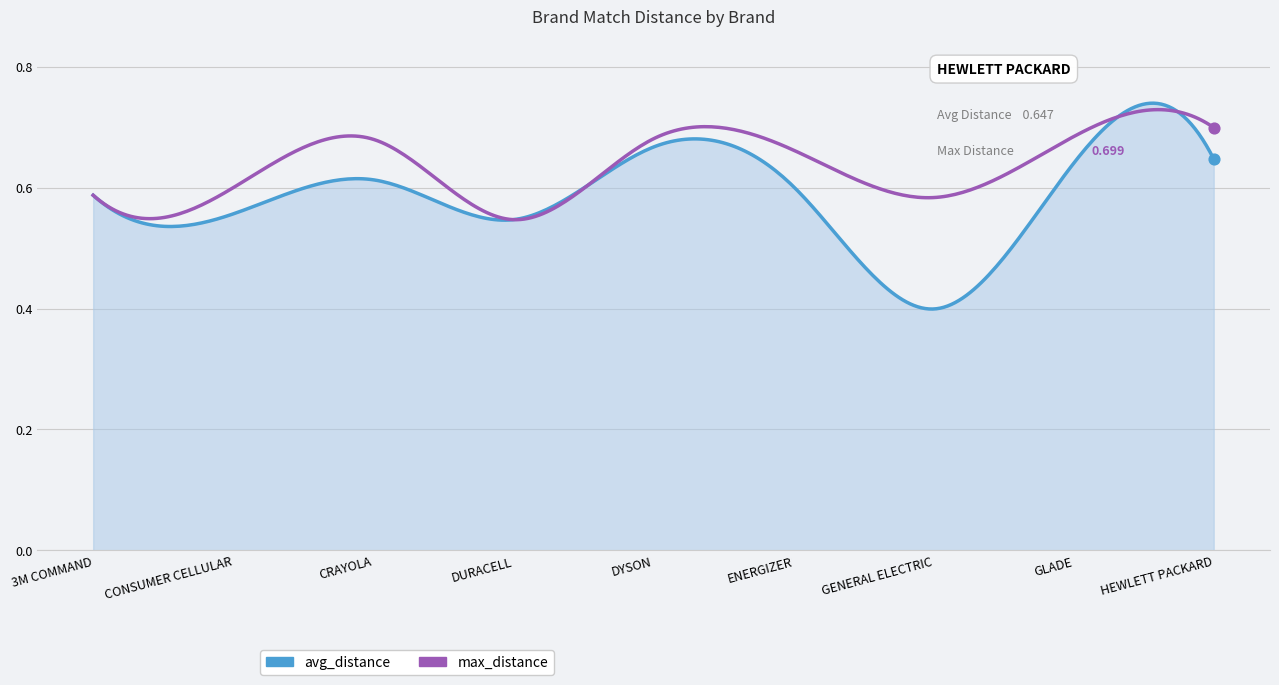

Which series has the largest total across all categories?

max_distance